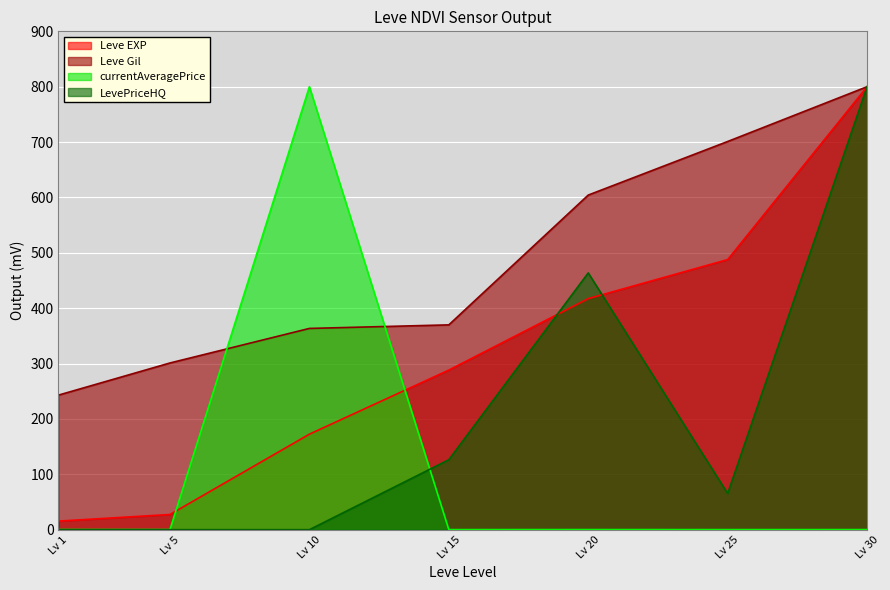

What is the value of the Leve Gil point at the 4th from the left?

369.9